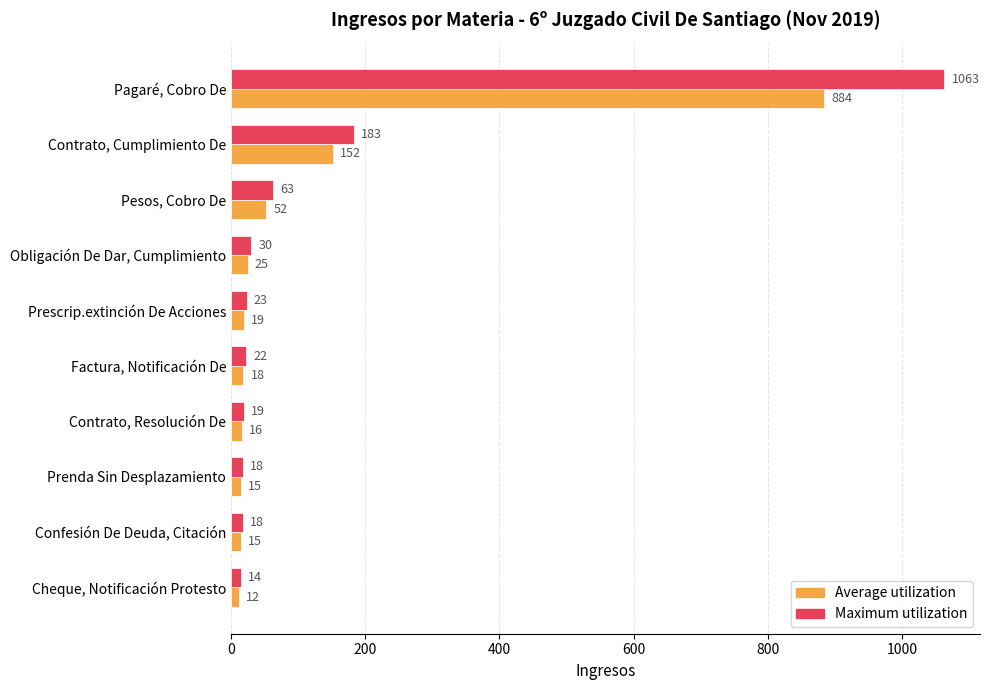

At which label is Average utilization closest to 447?

Contrato, Cumplimiento De